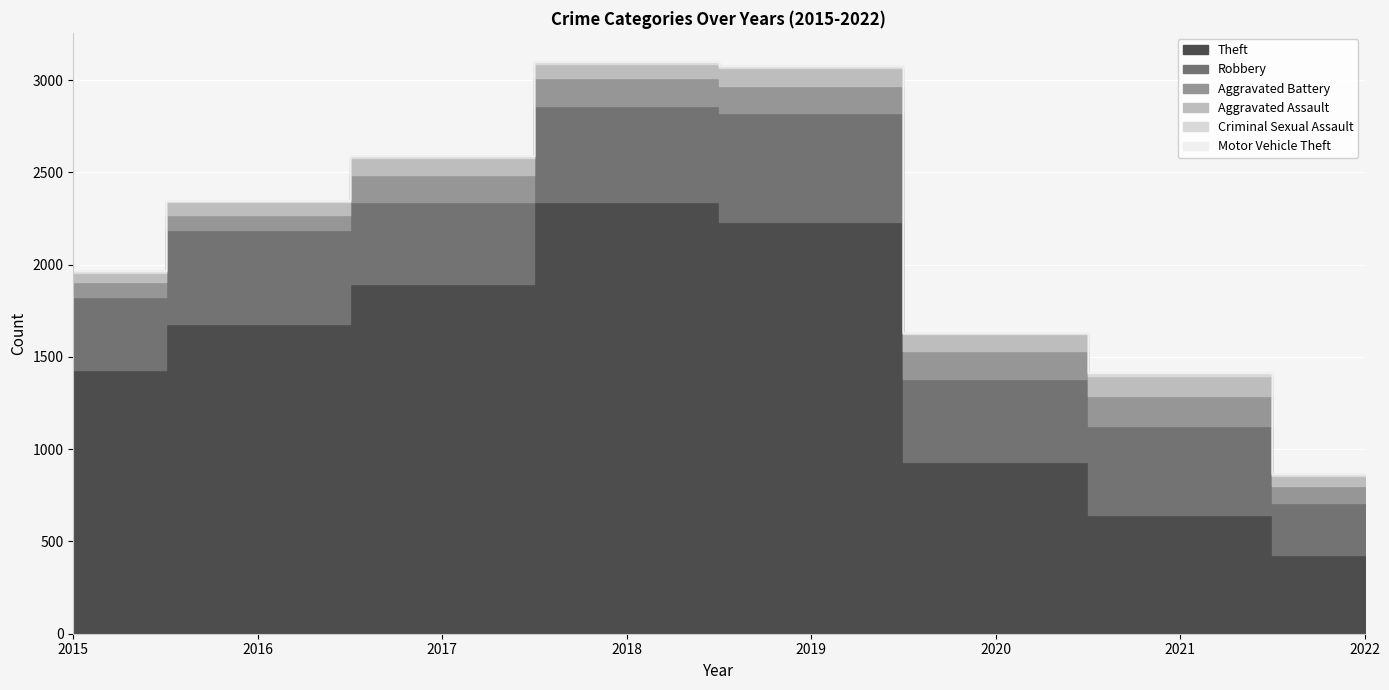

What is the difference between the Aggravated Assault values at 2019 and 2017?

3